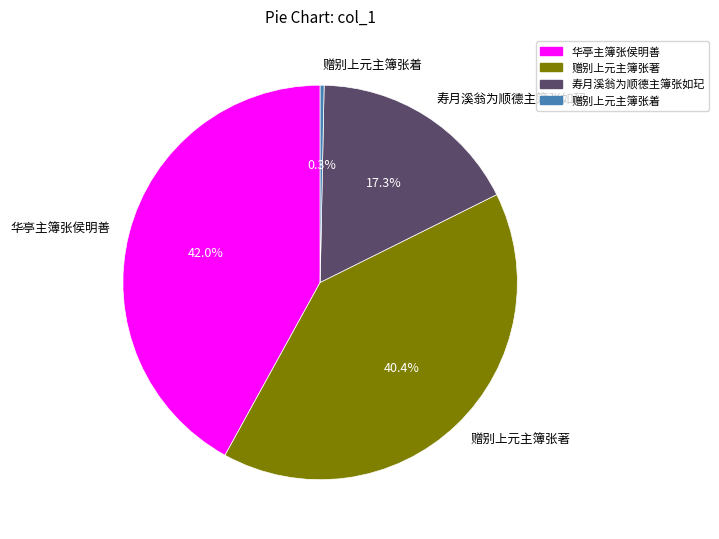

The 寿月溪翁为顺德主簿张如玘 slice represents 5% of the pie. True or false?

False